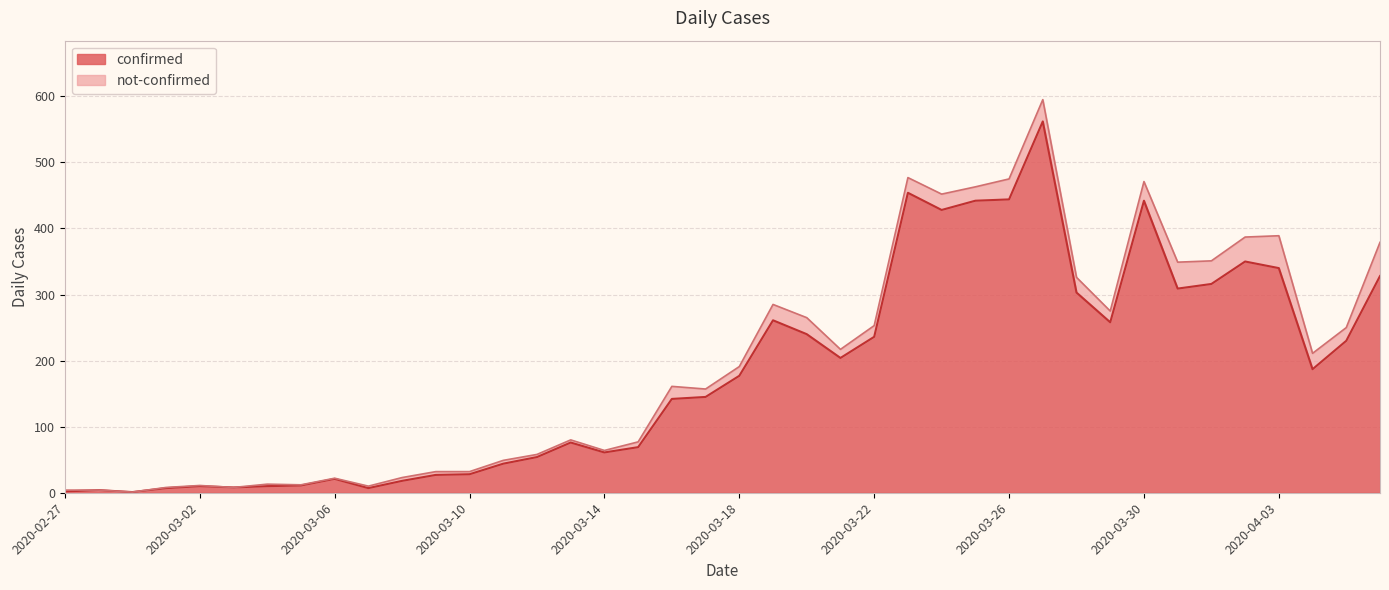

What are all the series names shown in the legend?

confirmed, not-confirmed